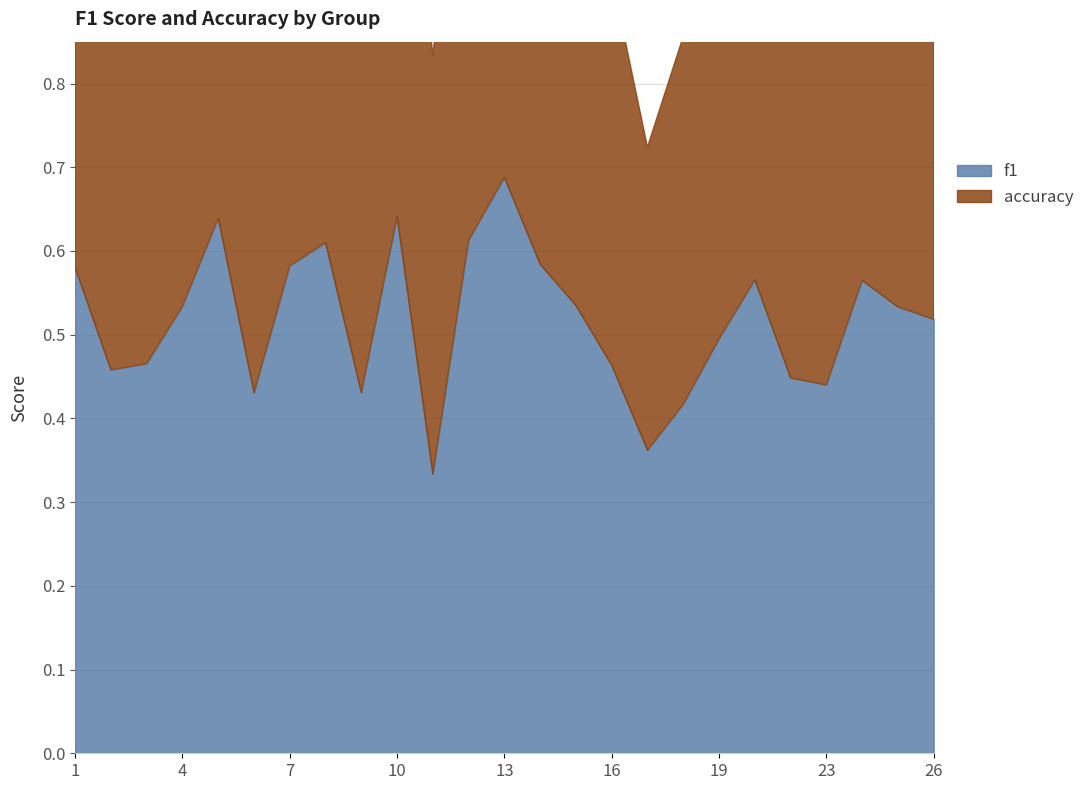

Rank the categories by accuracy value from lowest to highest.

17, 6, 9, 23, 18, 22, 2, 16, 3, 11, 19, 26, 25, 4, 15, 24, 21, 1, 14, 7, 8, 12, 5, 10, 13